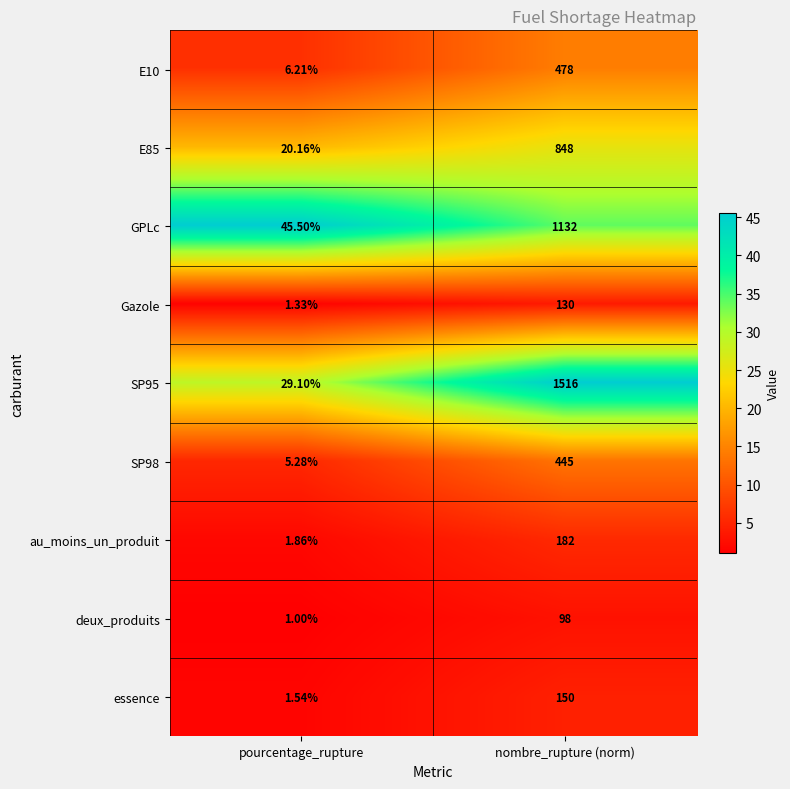

At which label is essence closest to 75?

pourcentage_rupture